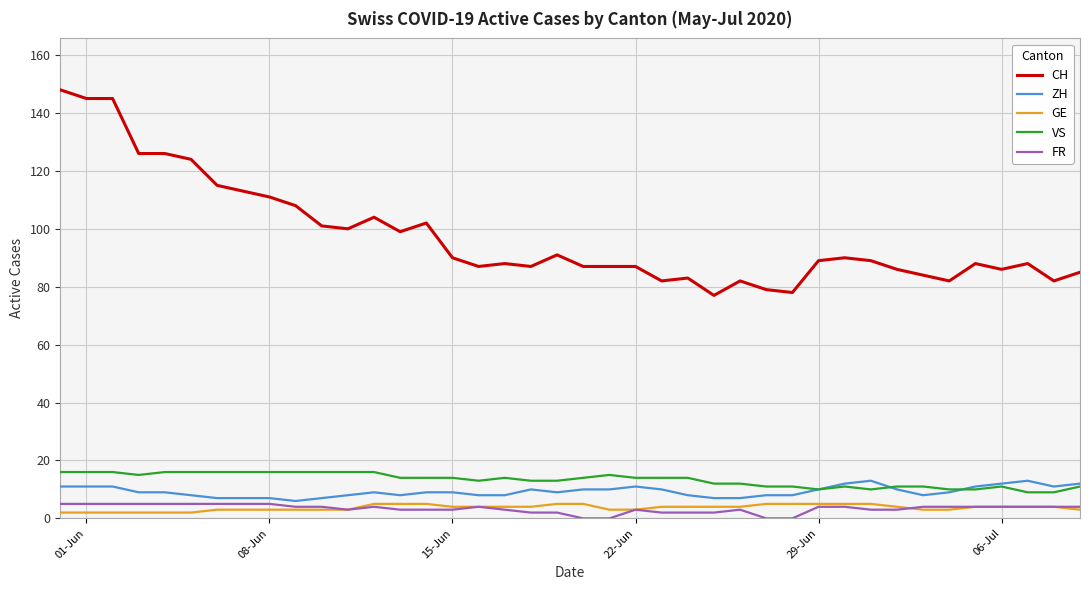

What is the maximum value for FR?

5